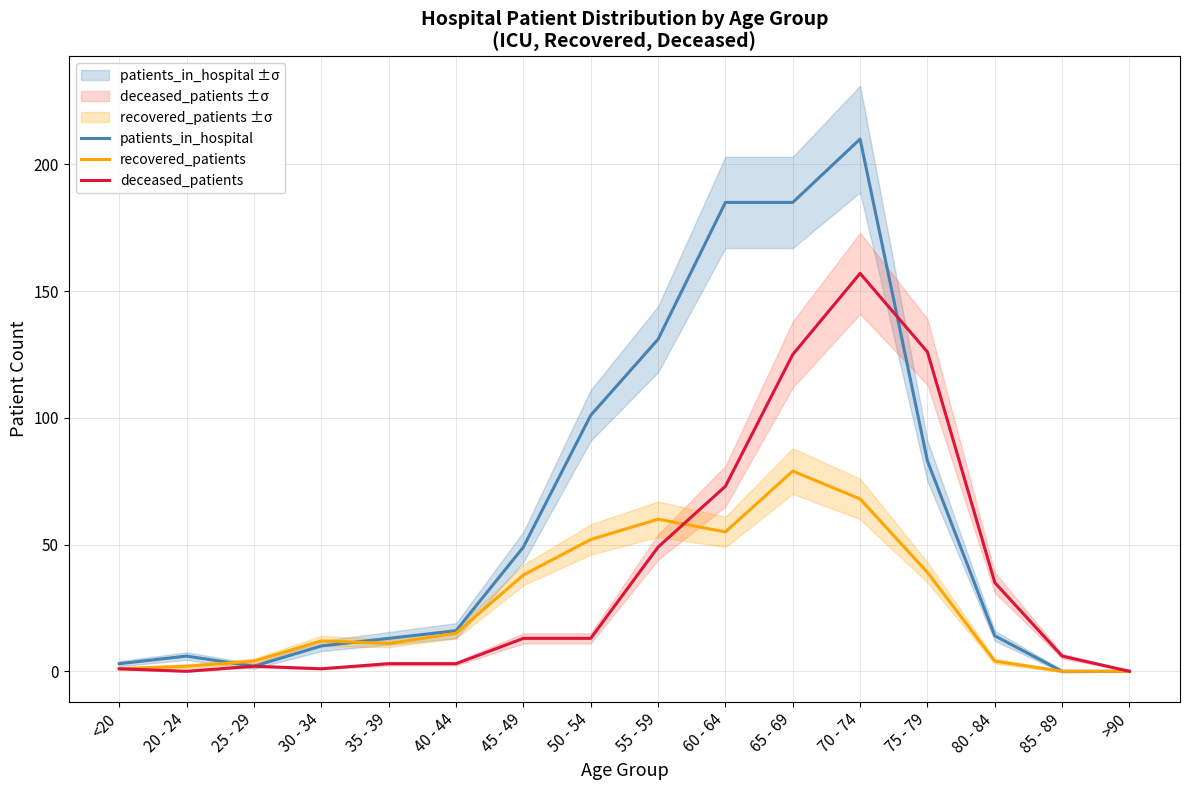

How many positive values does the recovered_patients series have?

14